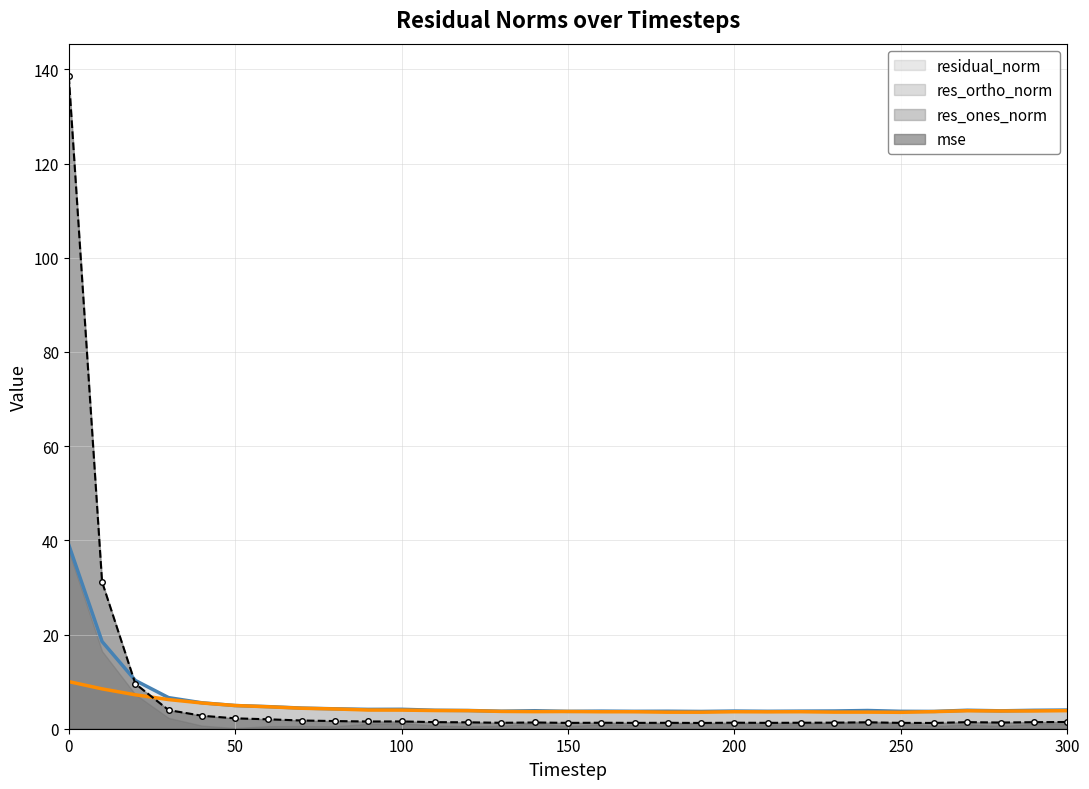

How many lines are shown in the chart?

3